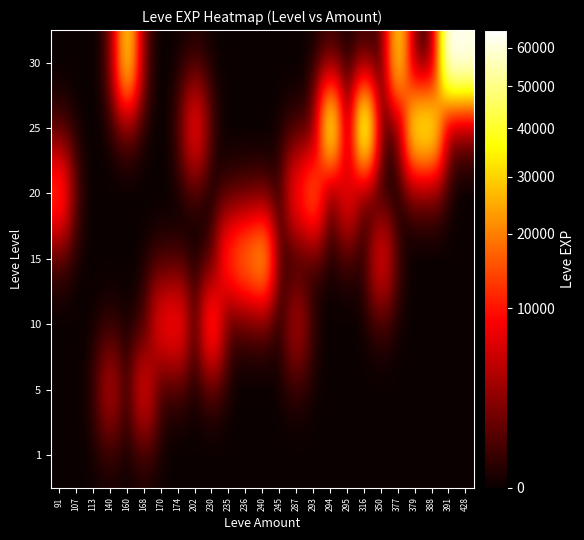

What is the total value across all series at 316?

47200